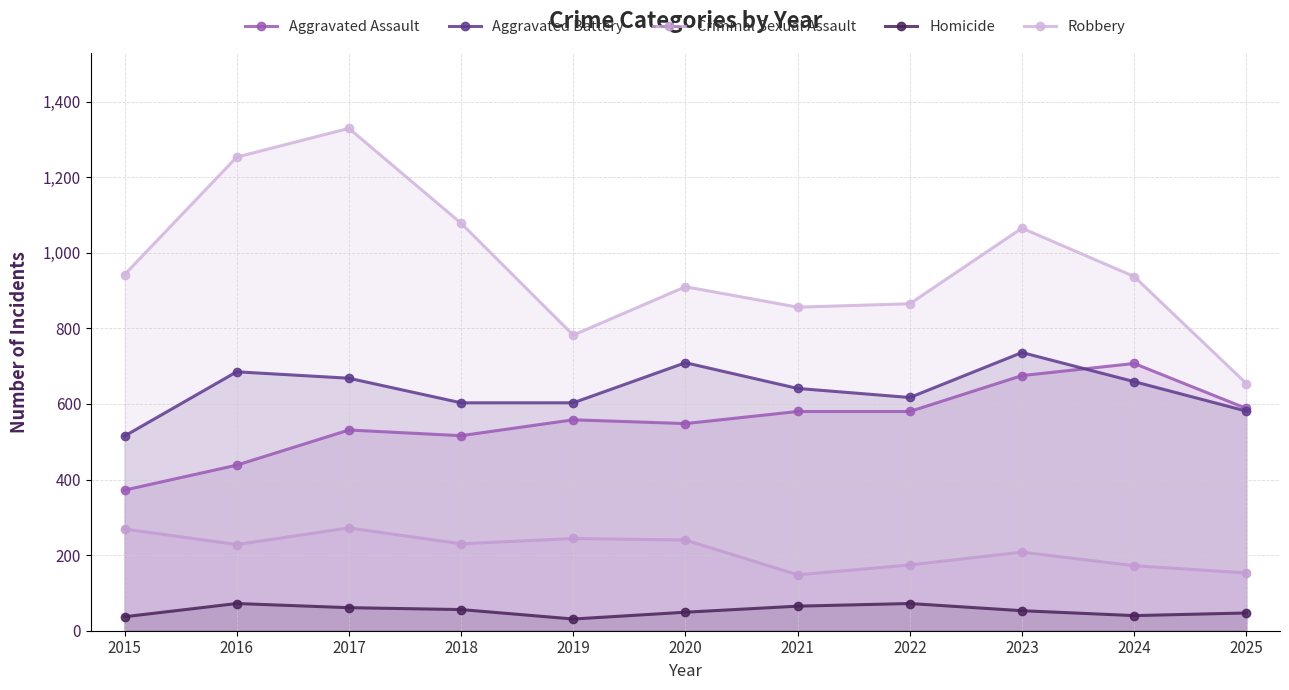

Between 2025 and 2017, which is larger?

2025